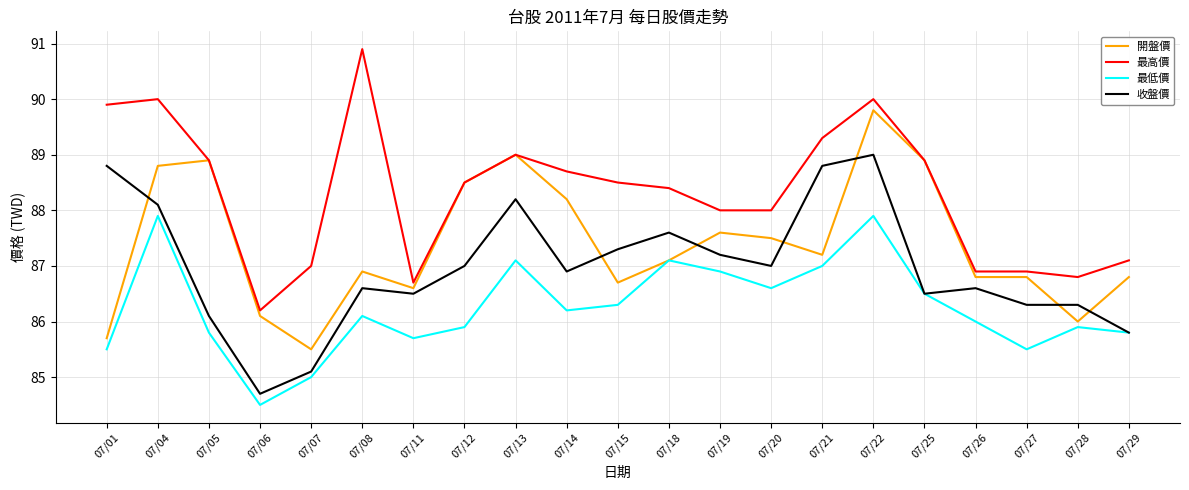

List the series in order of their peak value, highest first.

最高價, 開盤價, 收盤價, 最低價